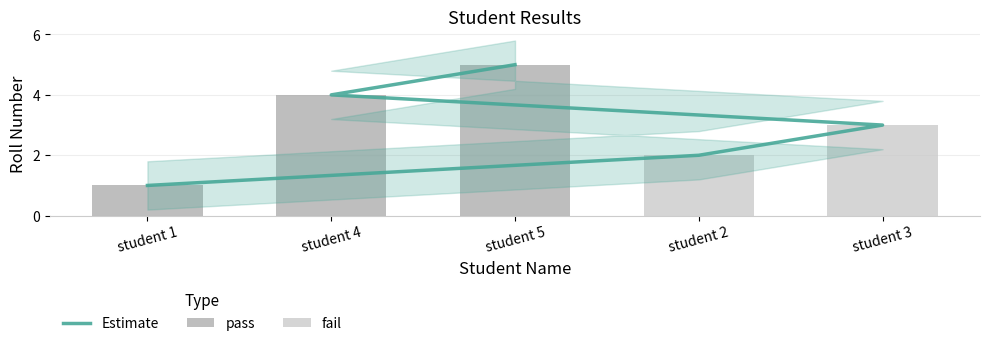

What is the greatest value displayed?

5